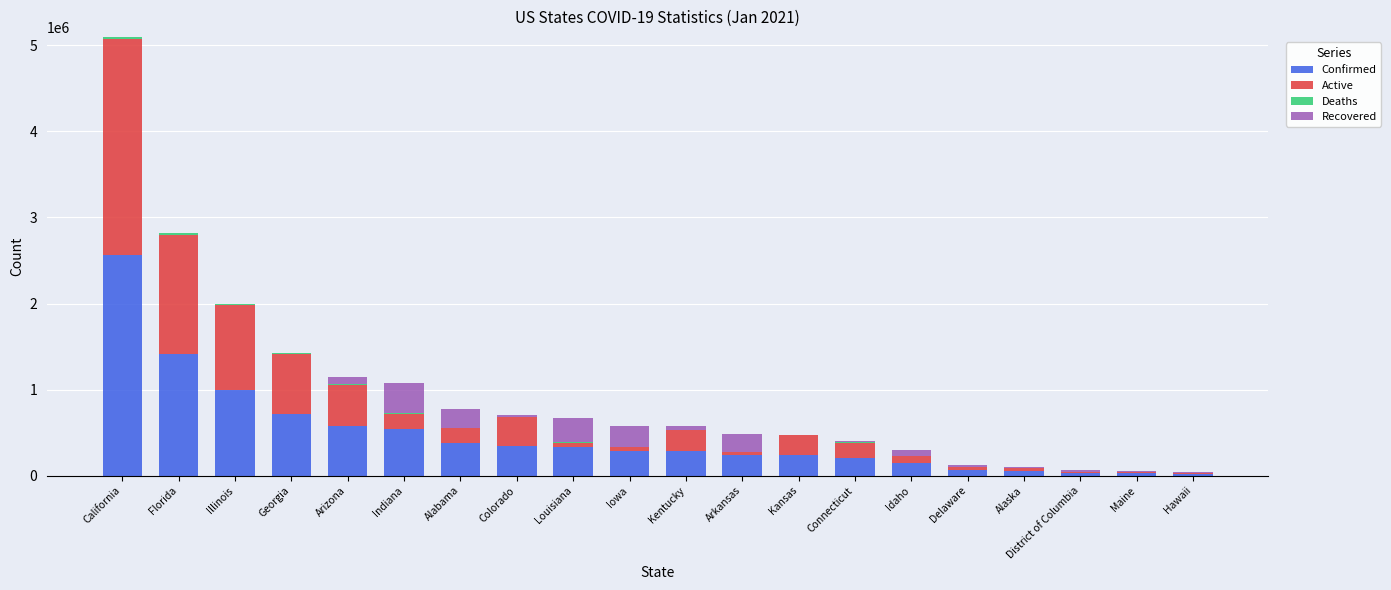

At which category is the sum across all series the highest?

California